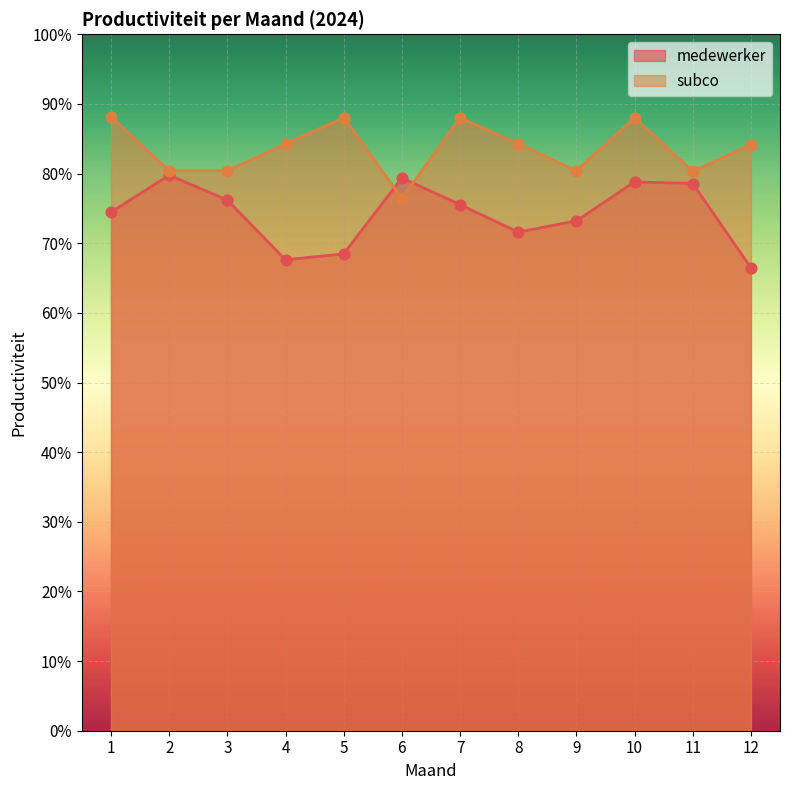

Which series reaches the minimum Y coordinate?

medewerker